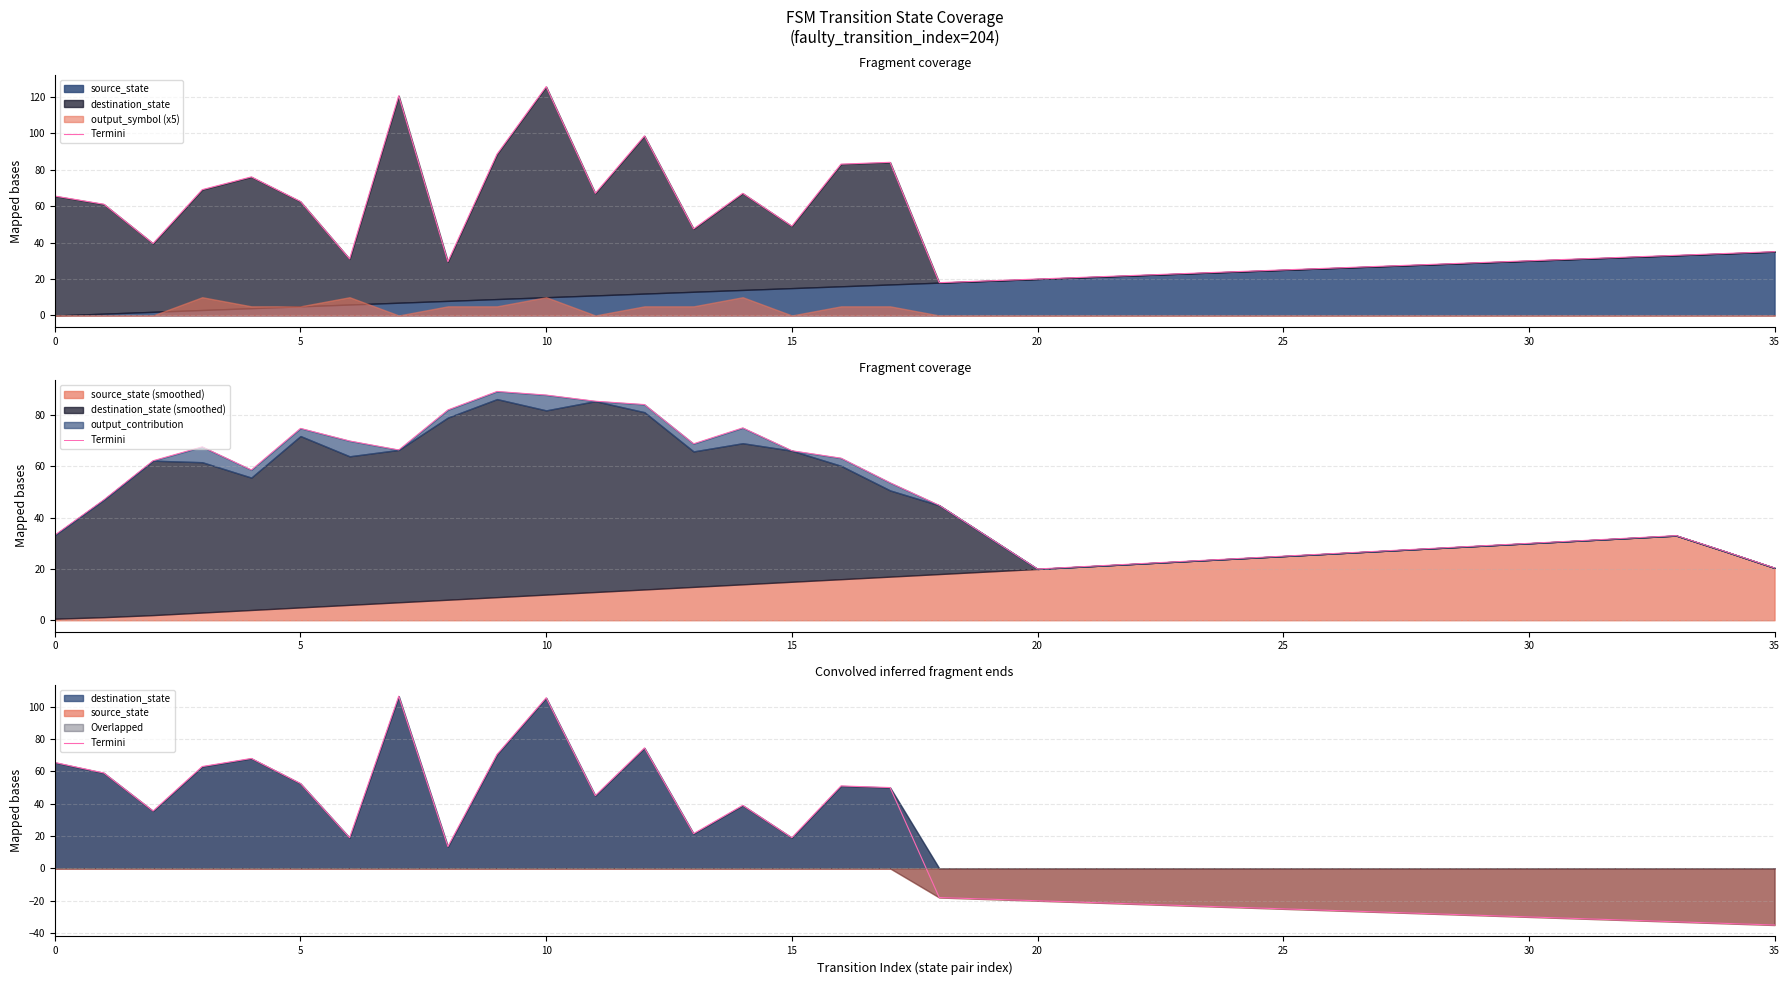

Does the chart display data point markers on the line(s)?

No